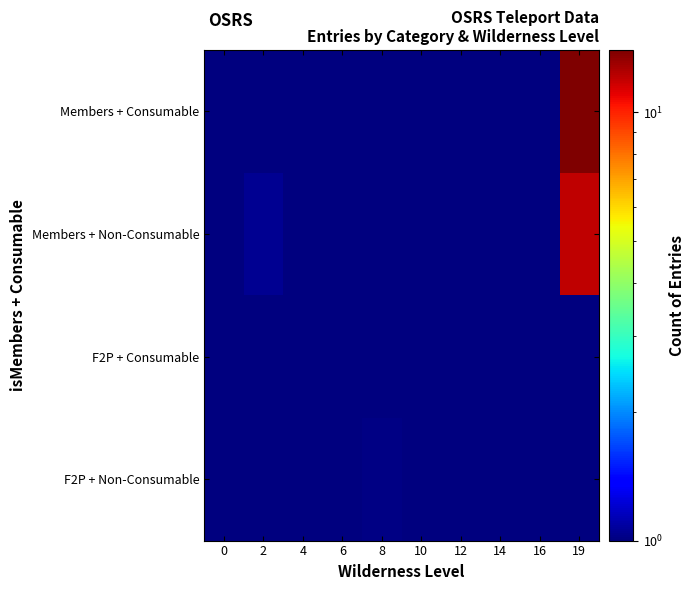

Reading right to left, transcribe all the data shown in this chart.

Members + Consumable: 19=14.4	16=0.3	14=0.6	12=0.0	10=0.0	8=0.0	6=0.3	4=0.4	2=0.9	0=0.1
Members + Non-Consumable: 19=12.1	16=0.2	14=0.2	12=0.1	10=0.0	8=0.0	6=0.0	4=0.5	2=1.1	0=0.0
F2P + Consumable: 19=0.0	16=0.3	14=0.2	12=0.0	10=0.5	8=0.2	6=0.1	4=0.1	2=0.0	0=0.3
F2P + Non-Consumable: 19=0.2	16=0.3	14=0.0	12=0.1	10=0.5	8=1.0	6=0.9	4=0.0	2=0.0	0=0.3